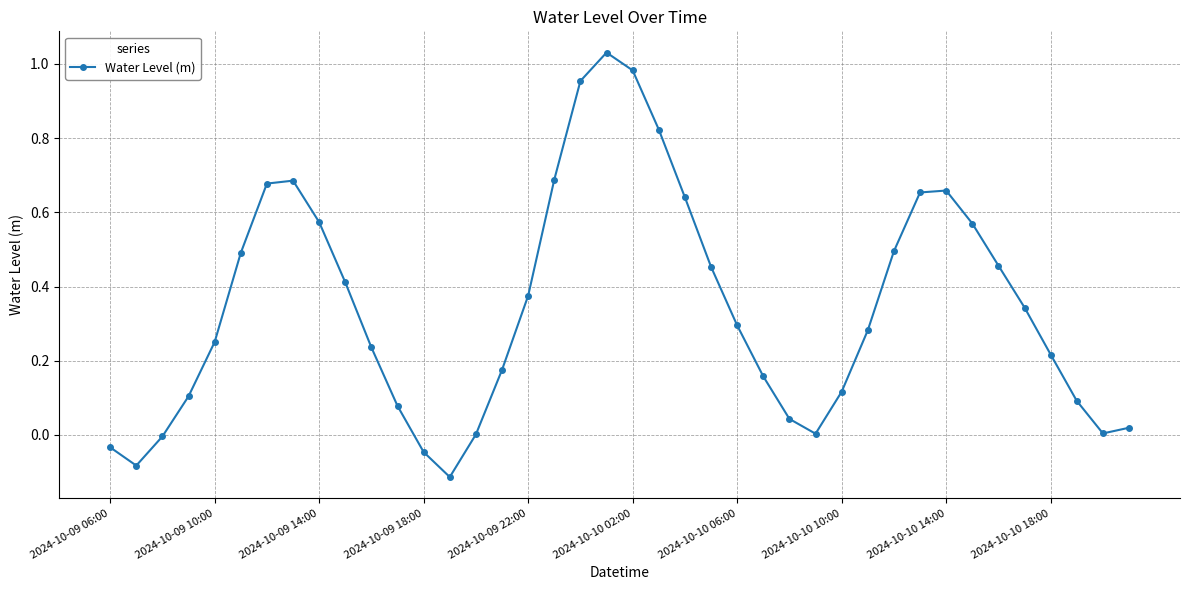

True or false: there are more than 2 points higher than both neighbors.

True